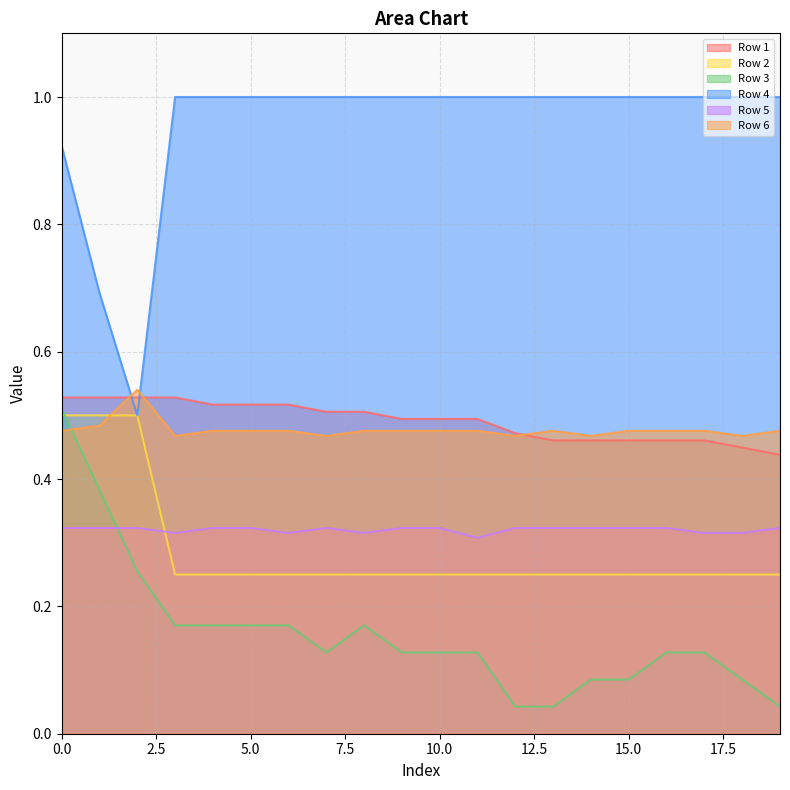

How many Row 6 values are between 0 and 1?

20